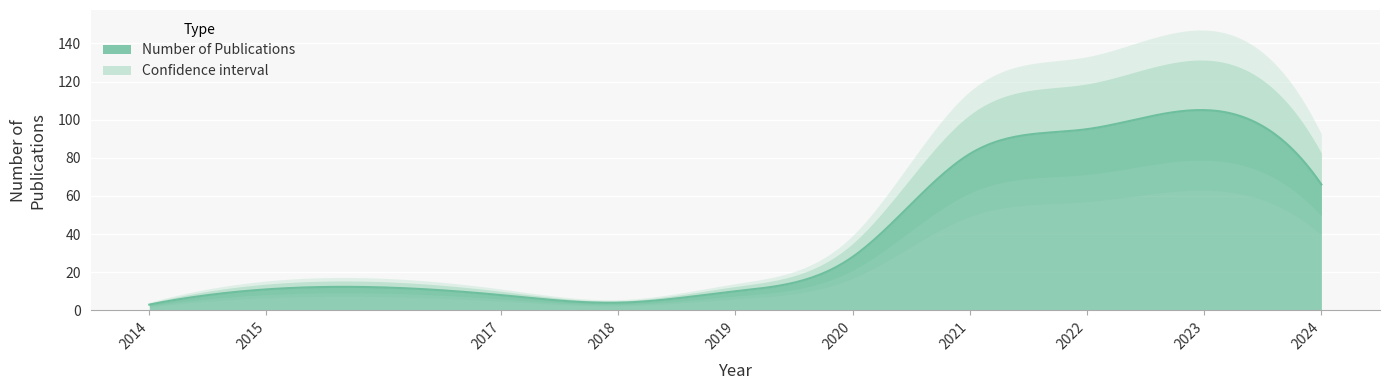

What is the maximum value shown in the chart?

105